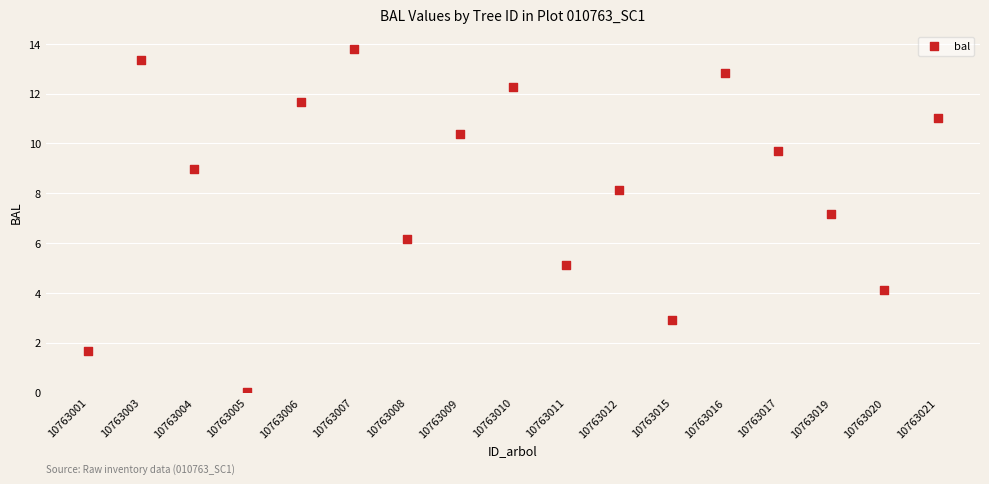

What is the range of Y values (max minus min)?

13.8